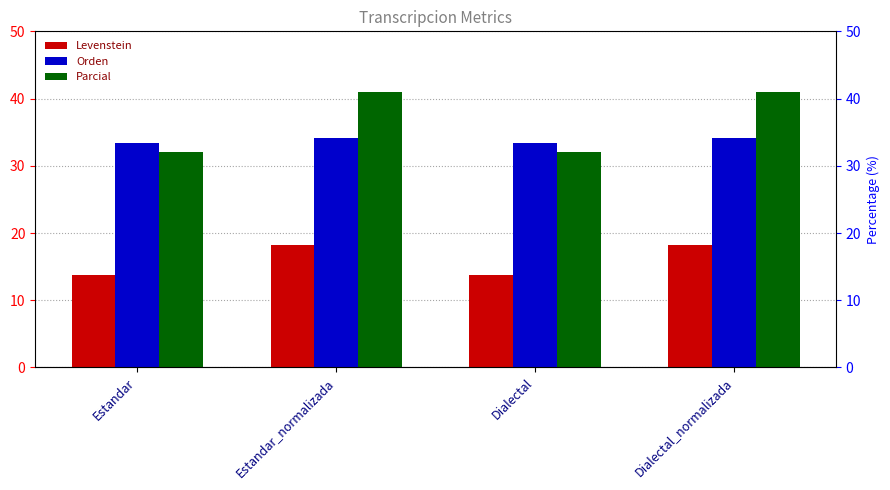

What is the total value across all series at Dialectal?

79.1